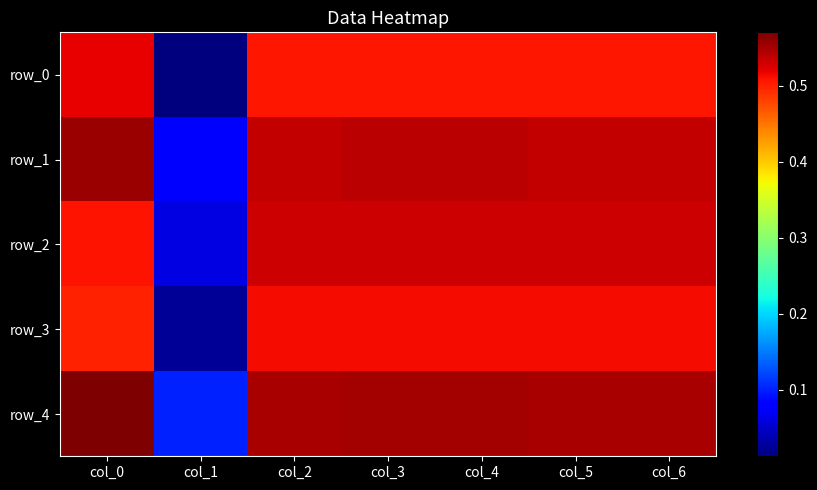

Reading left to right, transcribe all the data shown in this chart.

row_0: 0.5	0.0	0.5	0.5	0.5	0.5	0.5
row_1: 0.6	0.1	0.5	0.5	0.5	0.5	0.5
row_2: 0.5	0.1	0.5	0.5	0.5	0.5	0.5
row_3: 0.5	0.0	0.5	0.5	0.5	0.5	0.5
row_4: 0.6	0.1	0.6	0.6	0.6	0.6	0.6